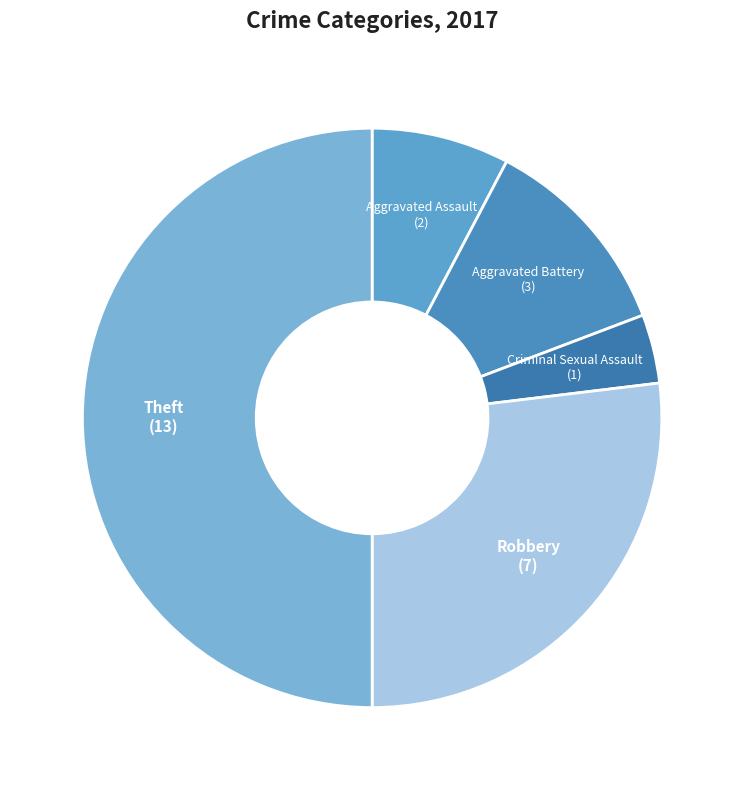

Between Aggravated Battery and Criminal Sexual Assault, which is larger?

Aggravated Battery